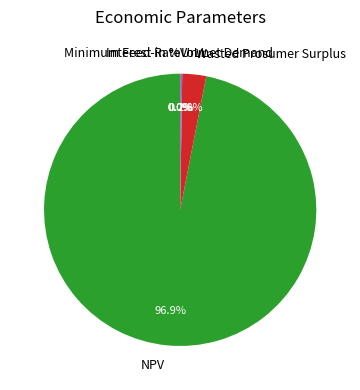

Is there any slice that represents more than half of the pie?

Yes